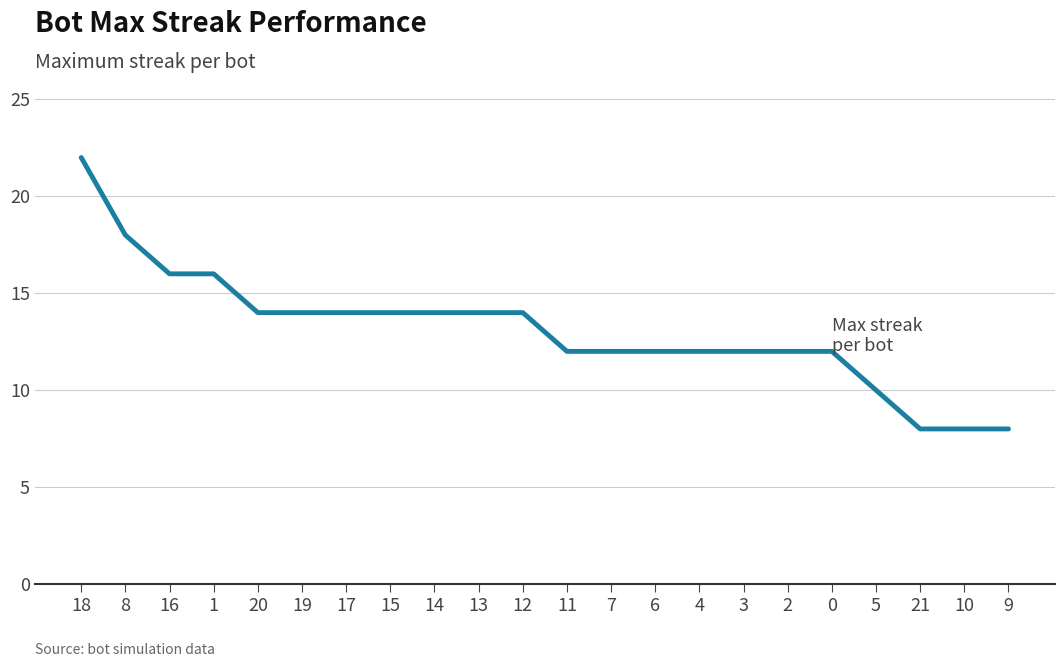

Which category has the highest value across all series?

18